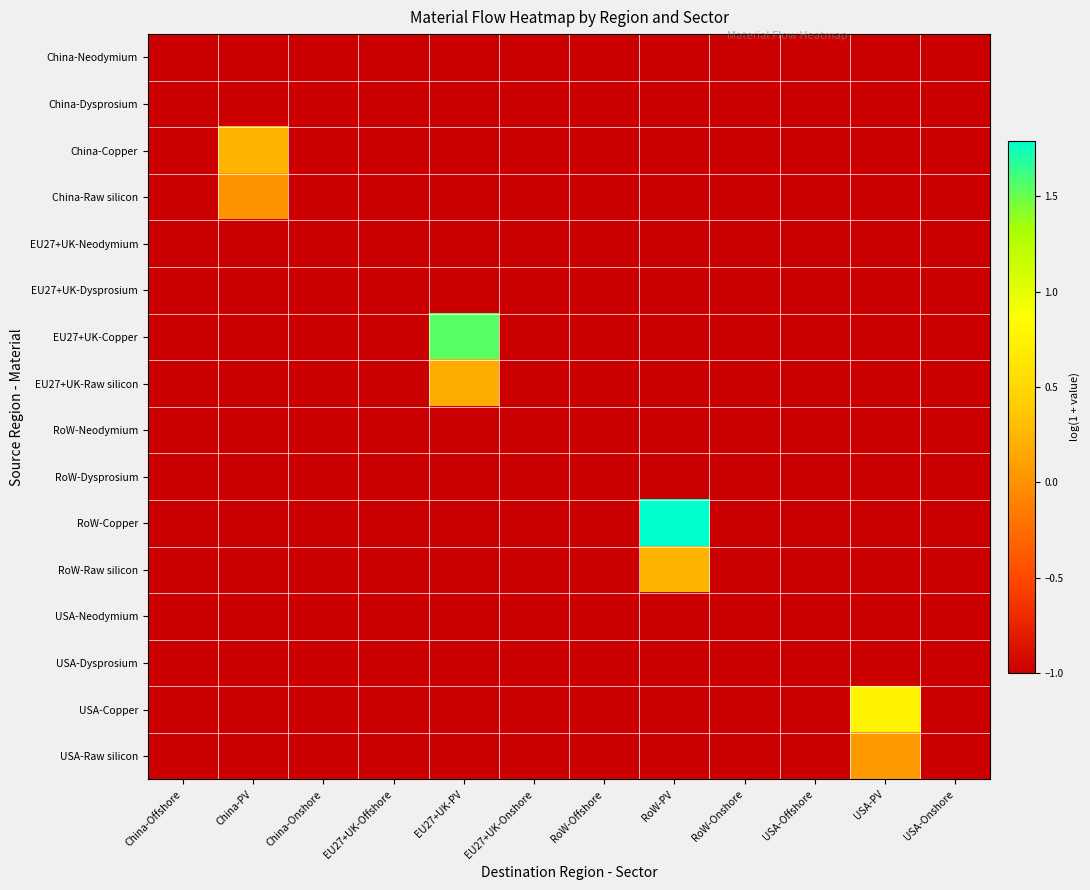

What is the total value across all series at RoW-PV?

-12.0